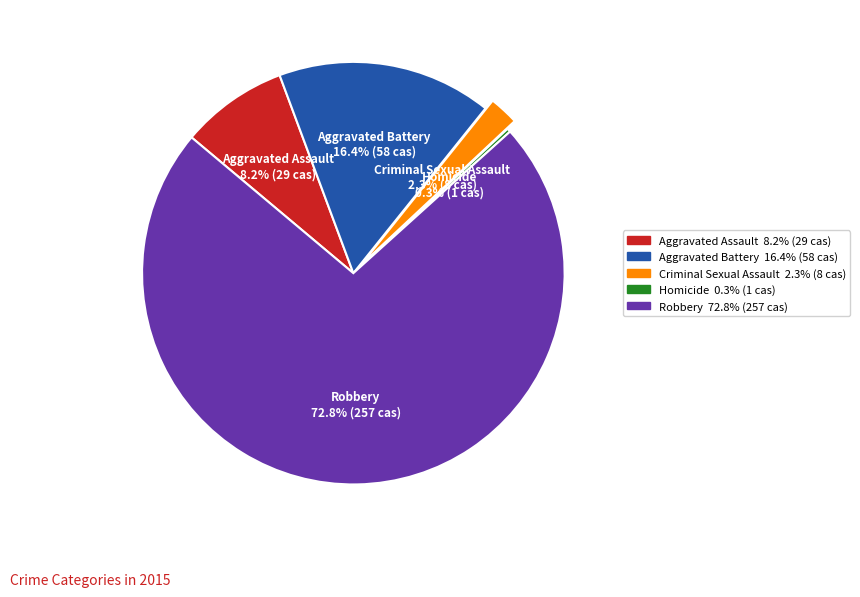

Between Aggravated Assault and Criminal Sexual Assault, which is larger?

Aggravated Assault